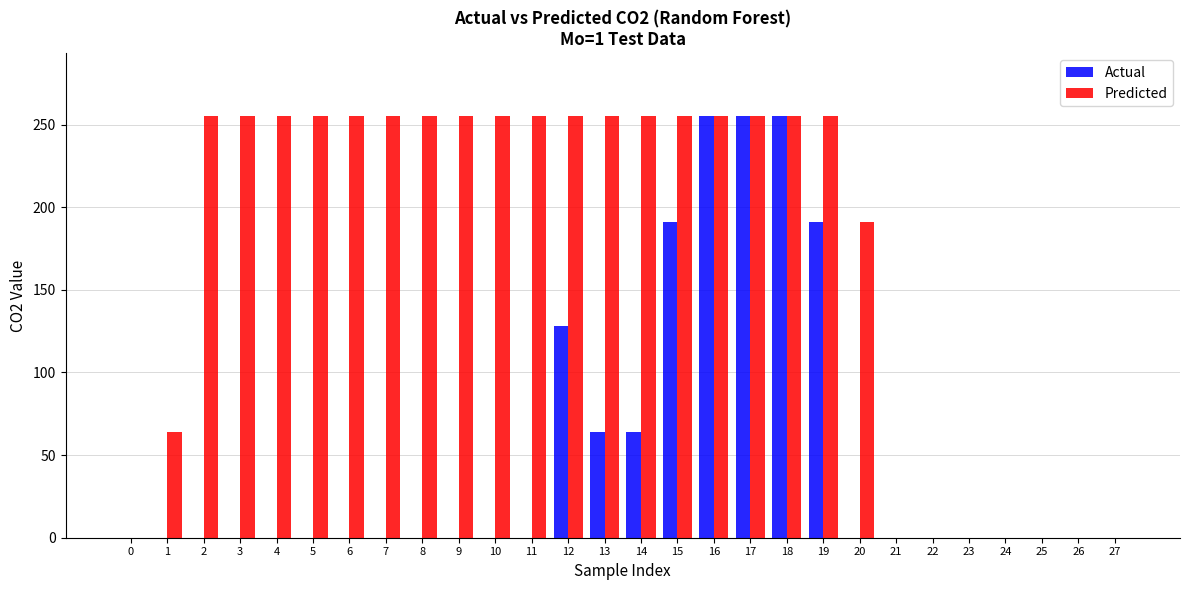

Which series changed the most between 11 and 18?

Actual